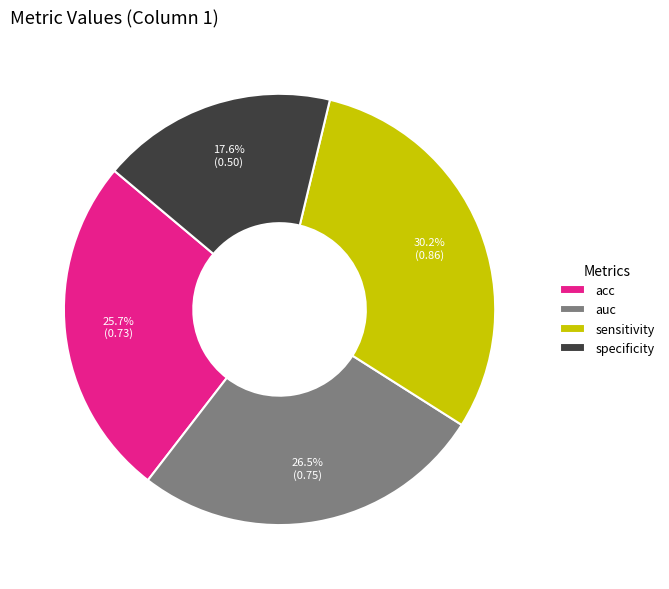

Is there any slice that represents more than half of the pie?

No